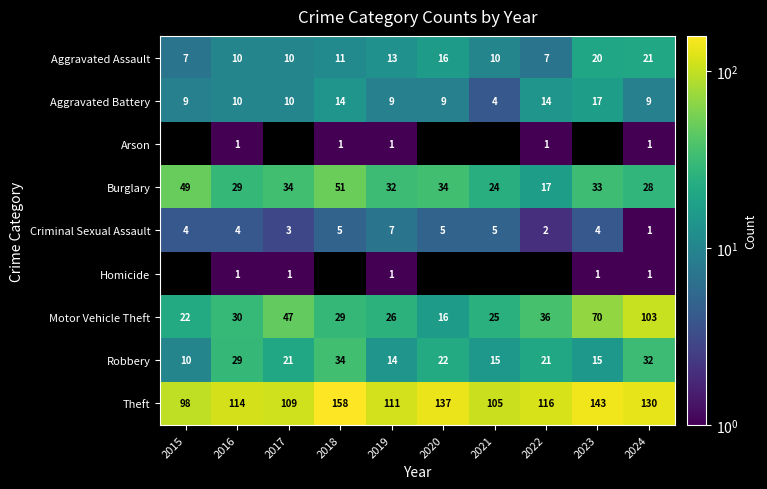

How many values in the Motor Vehicle Theft series exceed 30?

4